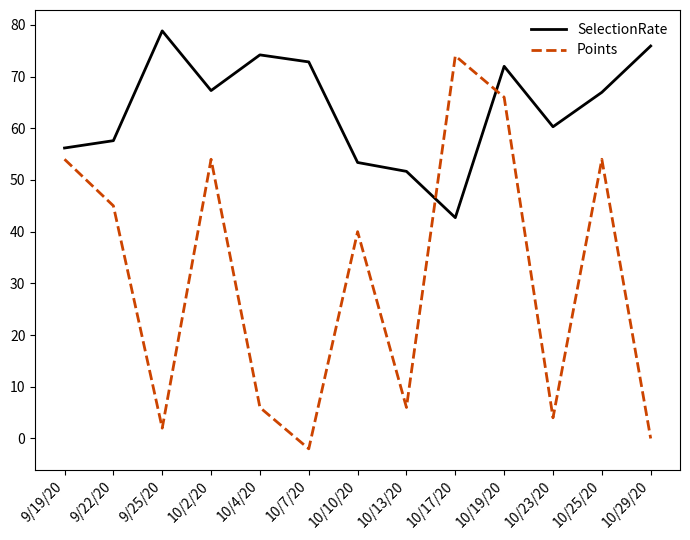

Read the Points value at 10/13/20.

6.0